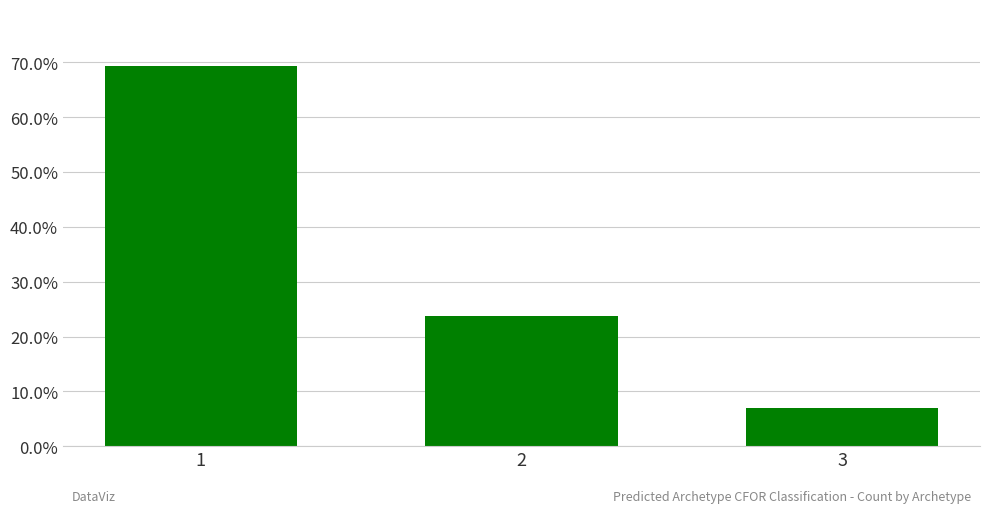

What value does the data have at 3?

0.1